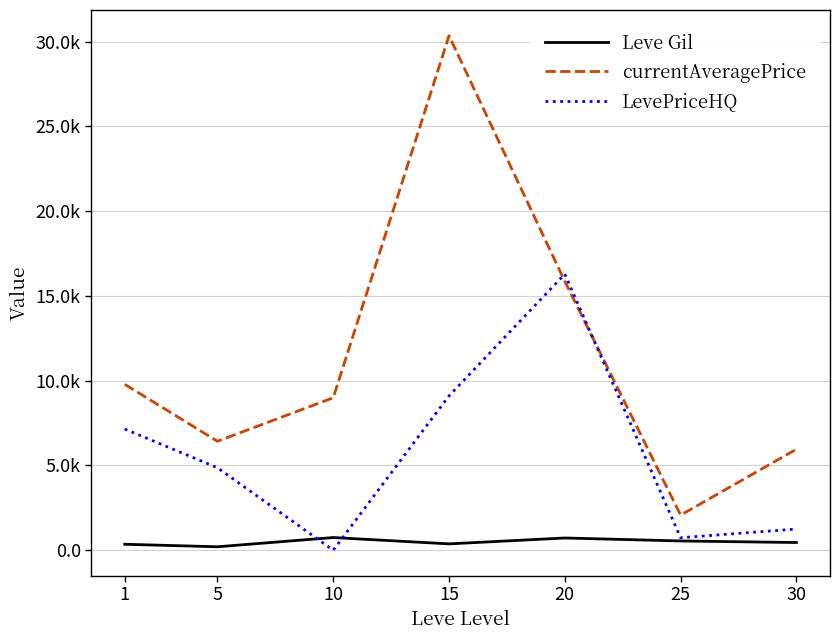

Reading left to right, list all the values displayed in this chart.

Leve Gil: 1=349.8	5=201.7	10=746.7	15=373.3	20=720.0	25=545.0	30=452.5
currentAveragePrice: 1=9785.4	5=6428.7	10=8992.3	15=30355.0	20=15860.9	25=2069.9	30=5957.8
LevePriceHQ: 1=7148.2	5=4864.4	10=0.0	15=9107.9	20=16291.4	25=735.7	30=1249.4